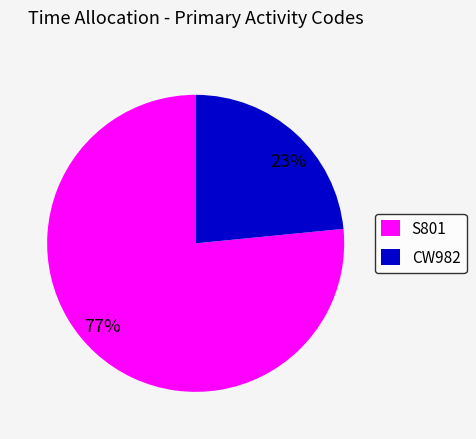

True or false: 77% accounts for 91% of the total.

False